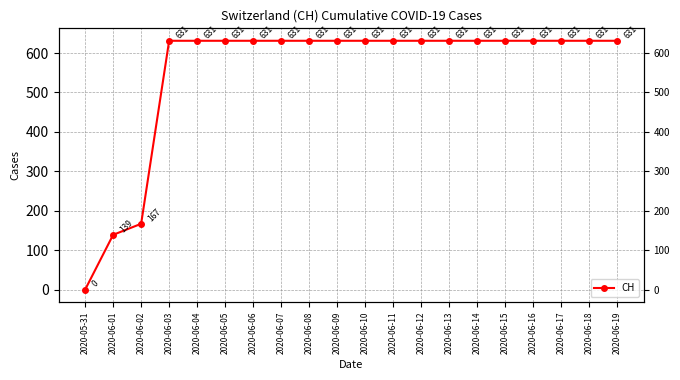

Reading left to right, extract all data points from this chart.

2020-05-31=0	2020-06-01=139	2020-06-02=167	2020-06-03=631	2020-06-04=631	2020-06-05=631	2020-06-06=631	2020-06-07=631	2020-06-08=631	2020-06-09=631	2020-06-10=631	2020-06-11=631	2020-06-12=631	2020-06-13=631	2020-06-14=631	2020-06-15=631	2020-06-16=631	2020-06-17=631	2020-06-18=631	2020-06-19=631